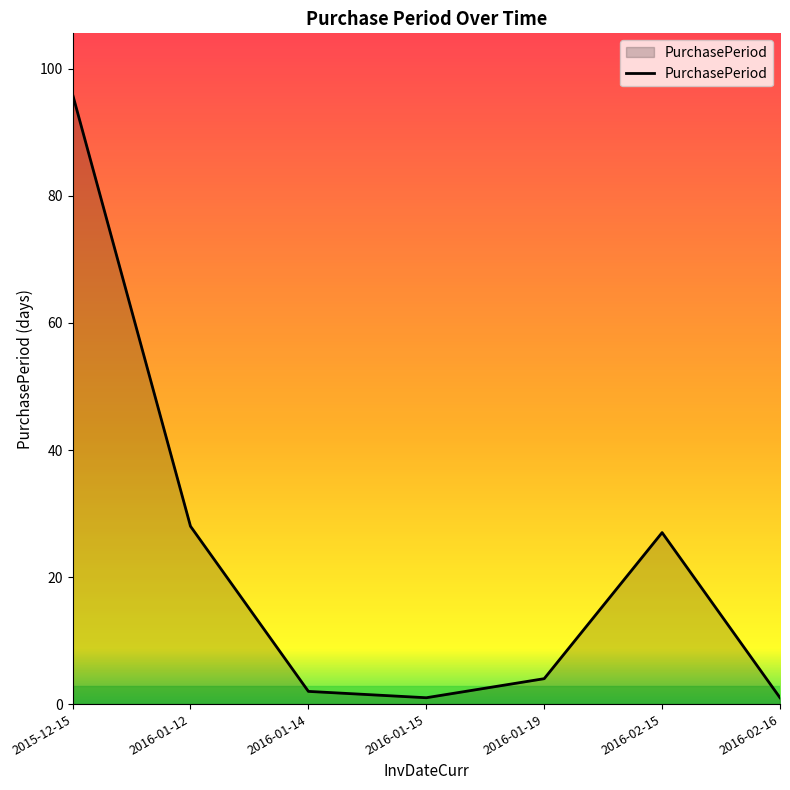

How many categories are shown in the chart?

7